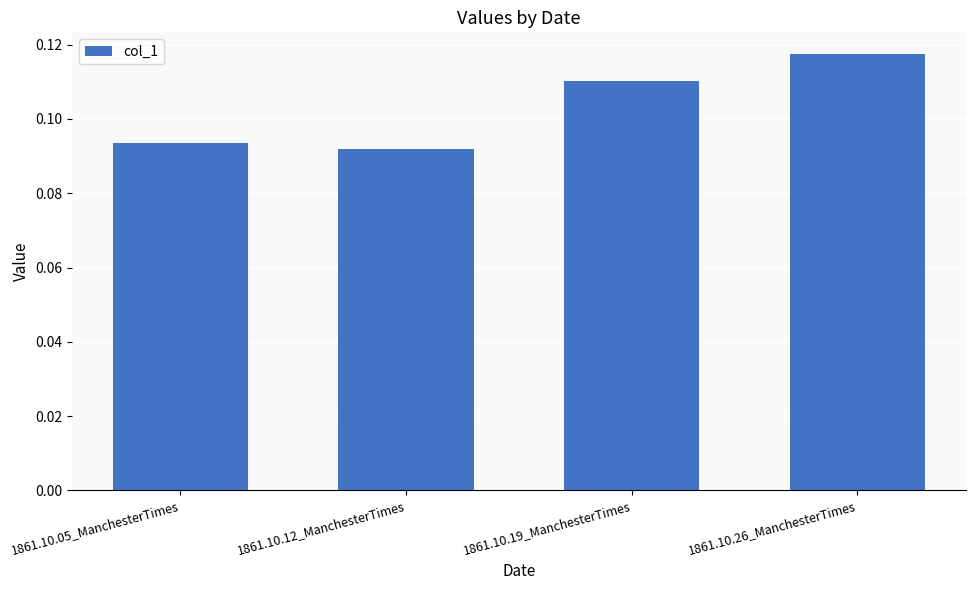

Count the values in the range 0 to 1.

4